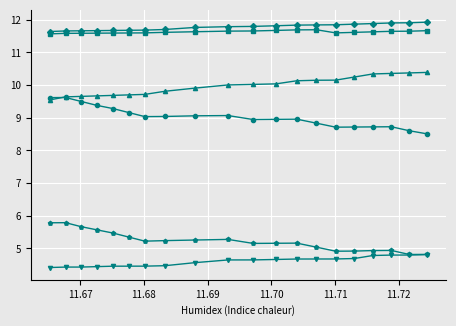

What is the maximum value shown in the chart?

11.9